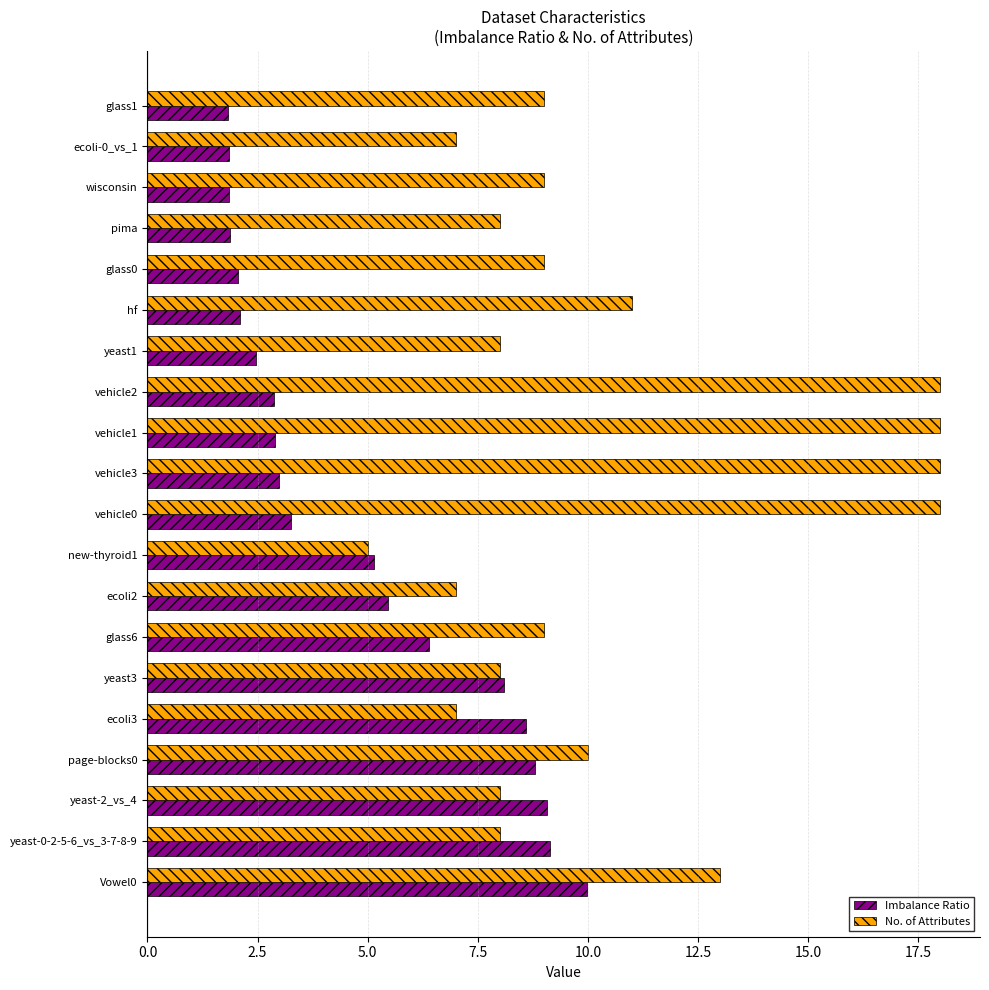

True or false: No. of Attributes has a value of 7.0 at ecoli-0_vs_1.

True